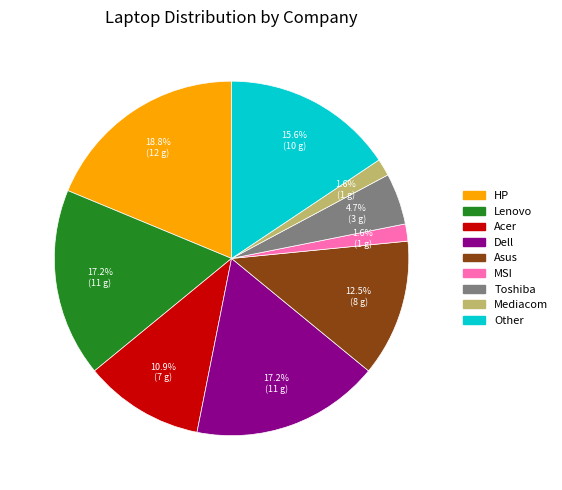

Count the number of slices in the pie.

9